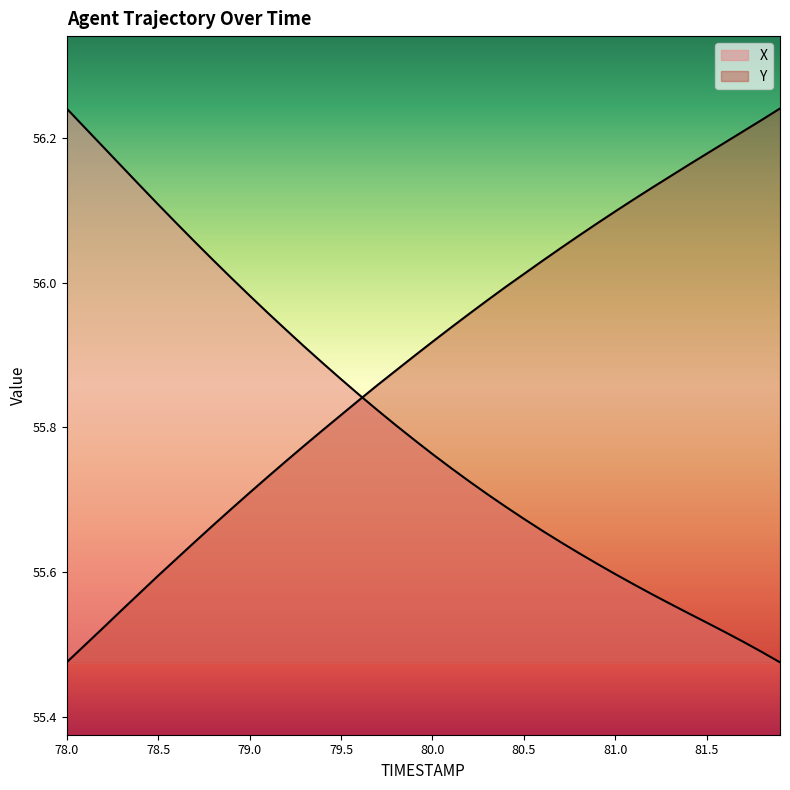

Rank the series at 78.2 from lowest to highest value.

Y, X